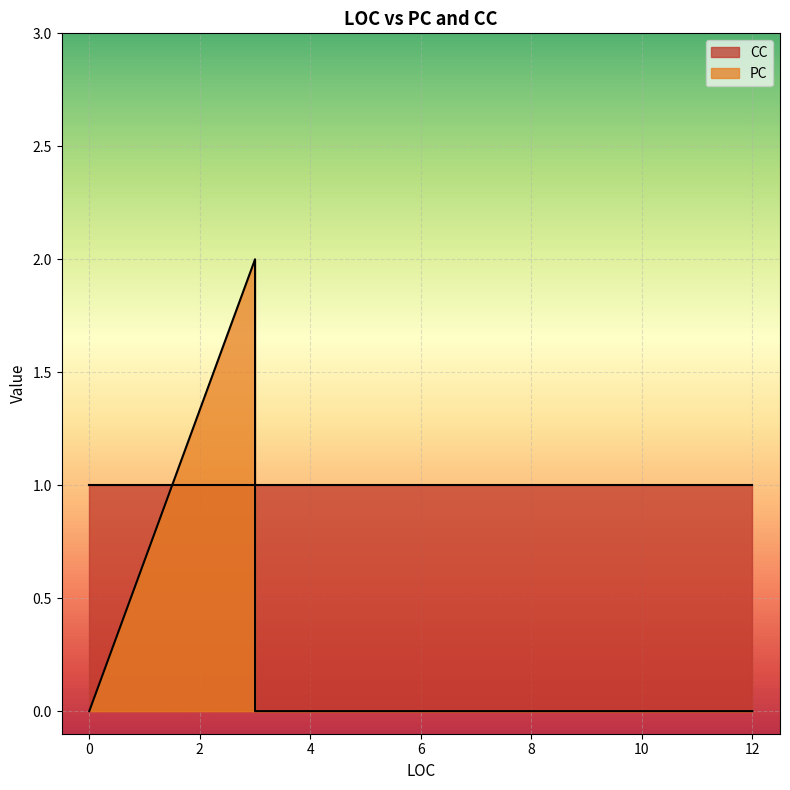

What is the difference between the maximum and minimum values in the PC series?

2